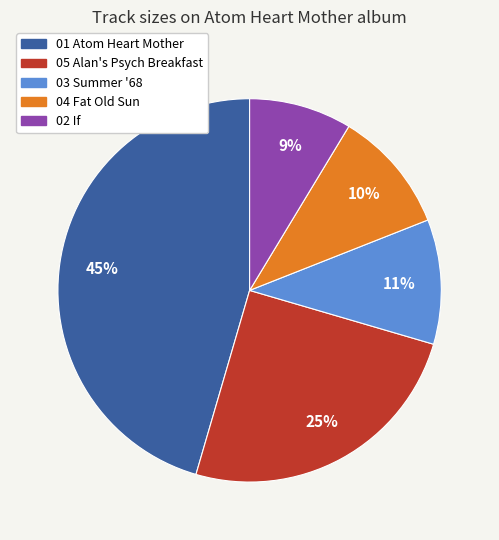

Combined, do 05 Alan's Psych Breakfast and 02 If account for over 50%?

No